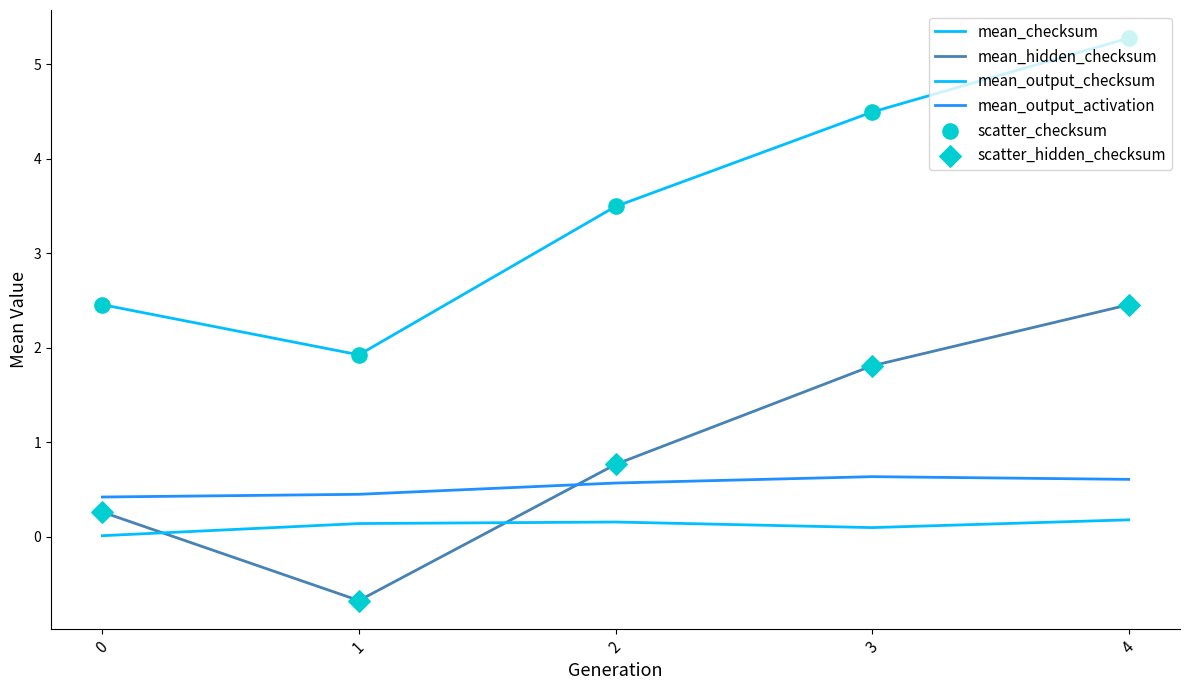

How many lines are shown in the chart?

4